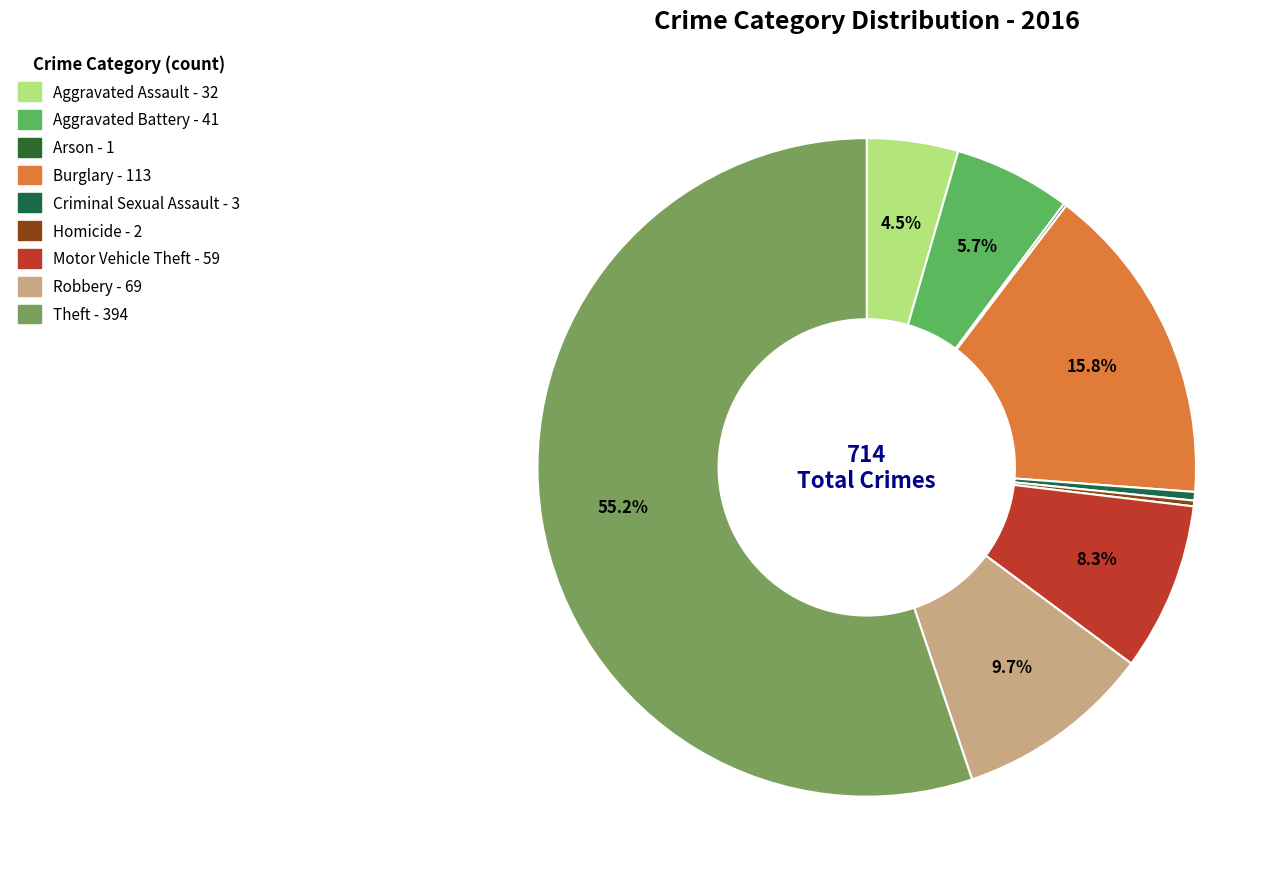

The Robbery slice represents 21% of the pie. True or false?

False